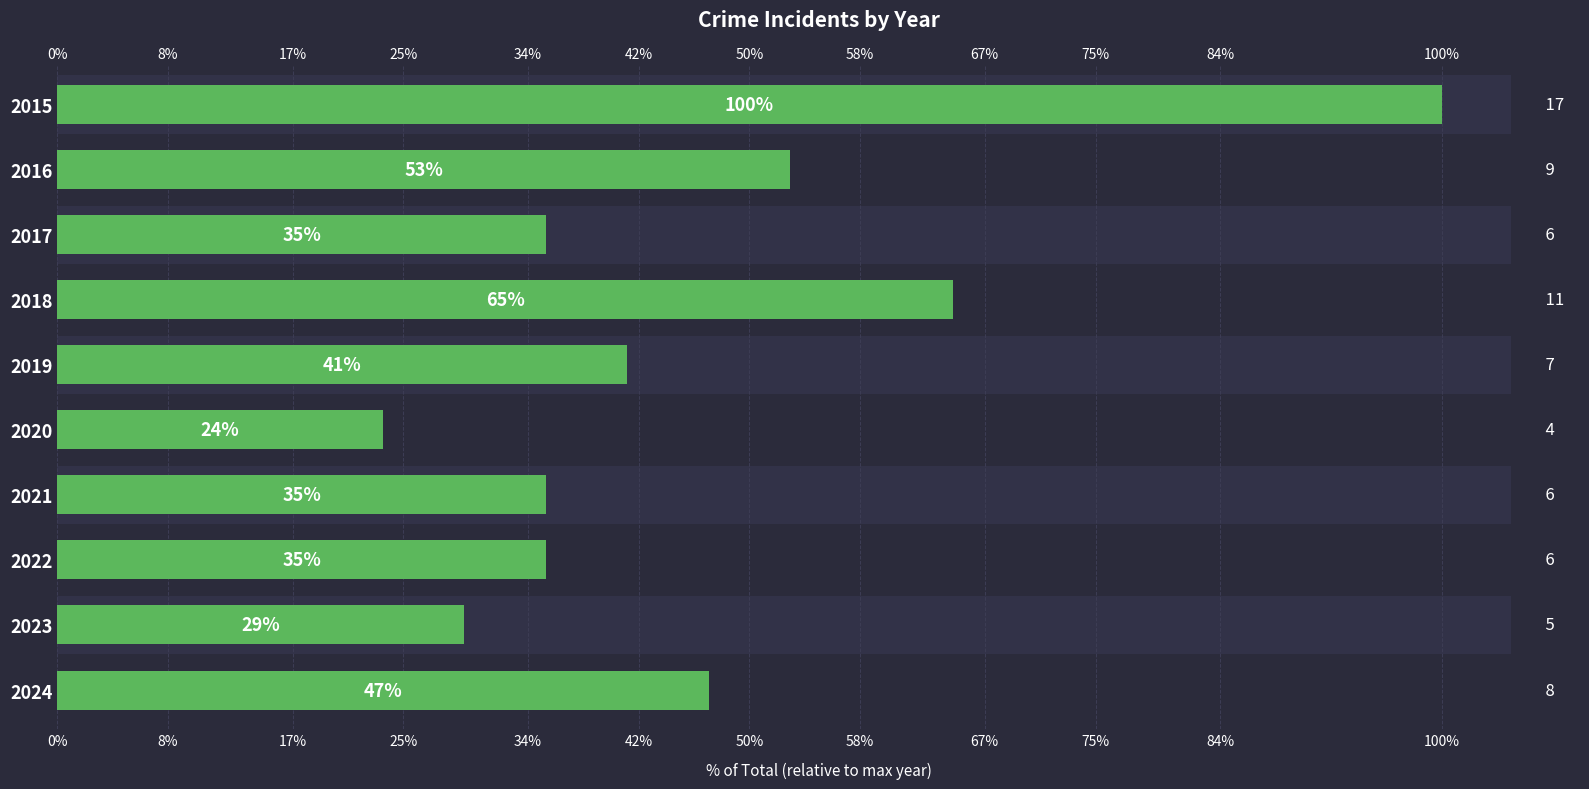

What is the sum of all values?

464.7